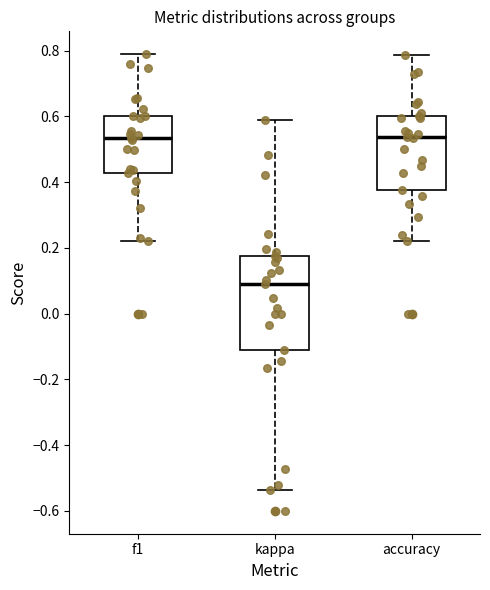

Reading left to right, read every box against the y-axis: the position of its median line, the range the box covers, and the ends of its whiskers. The values are not printed on the chart, so give them approximately, as read against the axis.

f1: median 0.54, box 0.42 to 0.60, whiskers 0.22 to 0.78
kappa: median 0.10, box -0.12 to 0.18, whiskers -0.54 to 0.58
accuracy: median 0.54, box 0.38 to 0.60, whiskers 0.22 to 0.78